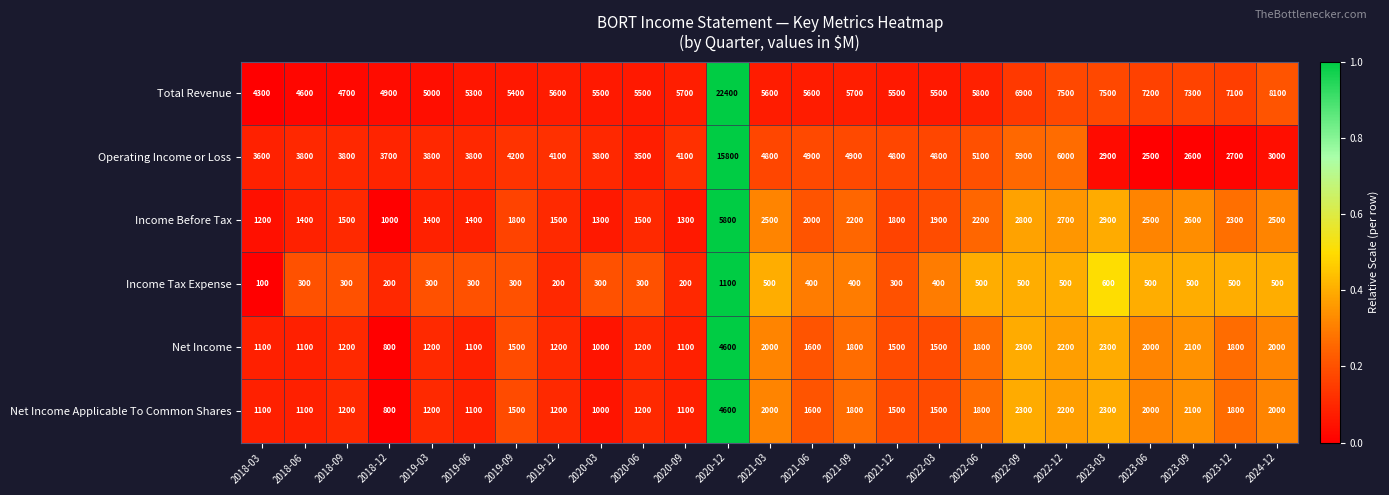

What is the total value across all series at 2021-06?

16100